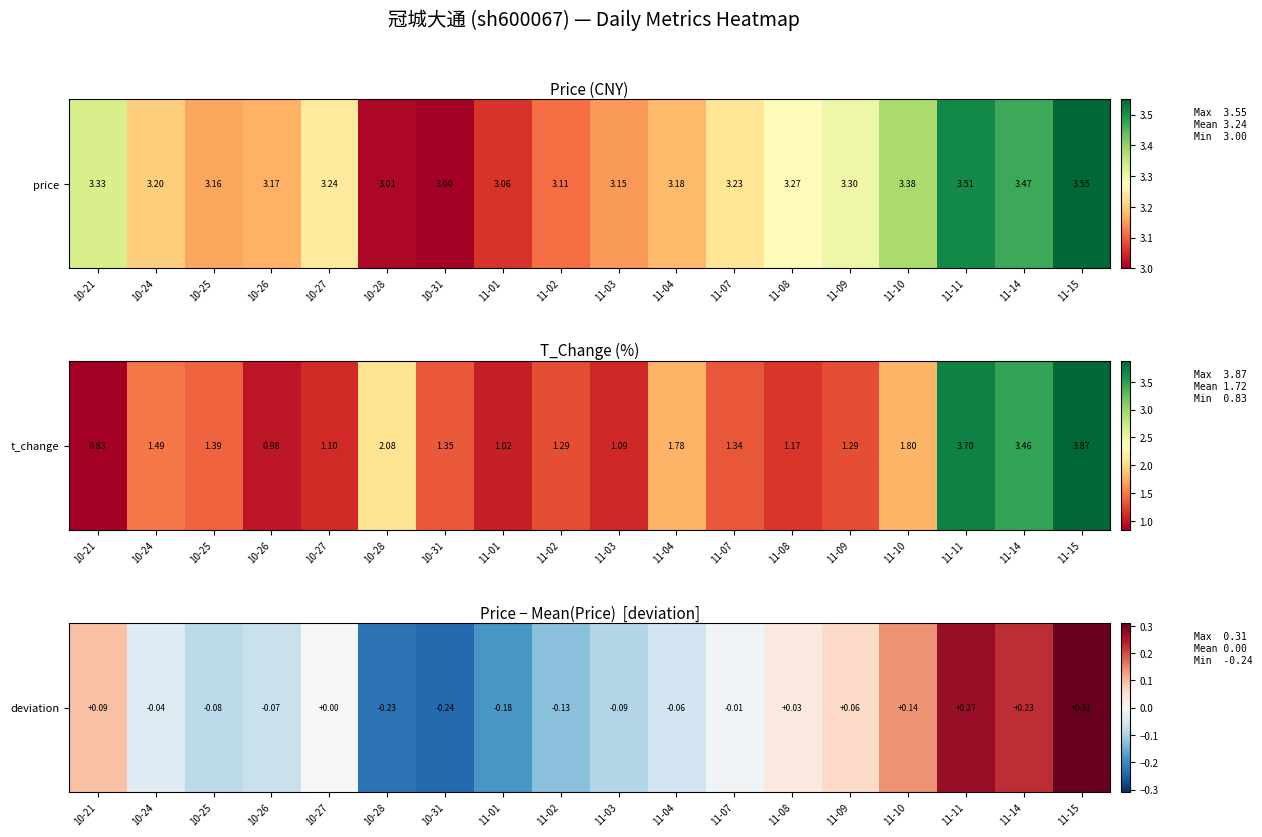

The value at 11-02 is -0.1. True or false?

True